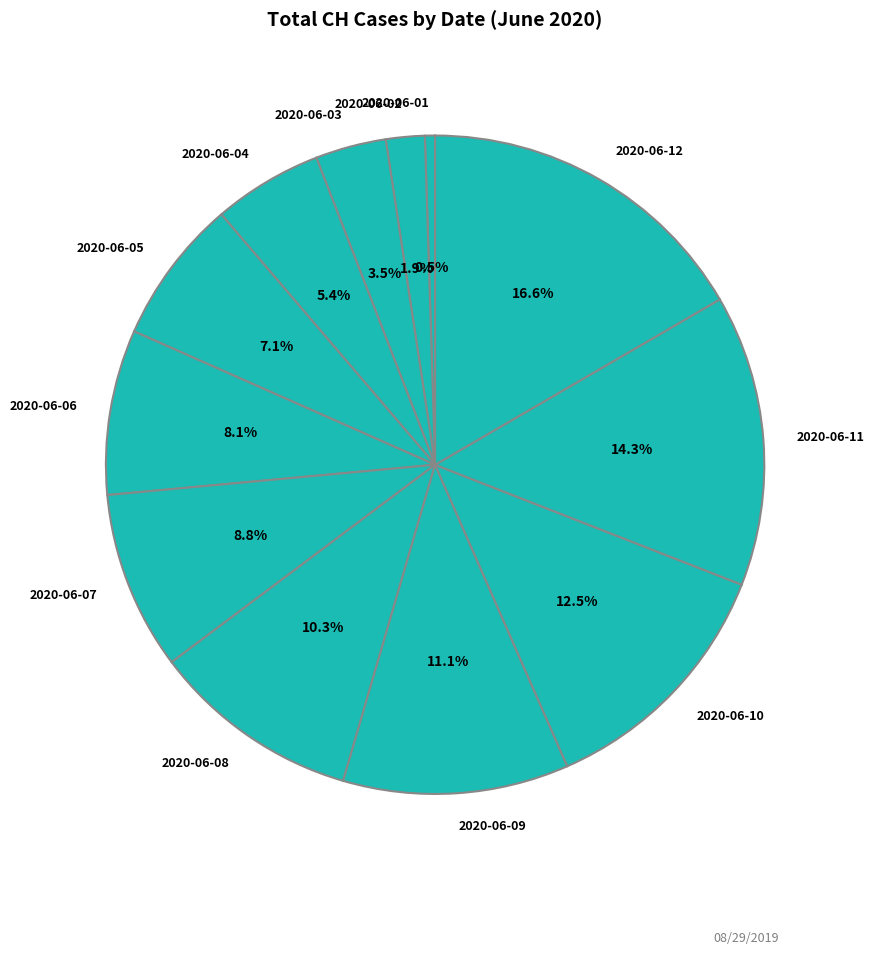

To the nearest percent, what portion does 2020-06-12 represent?

17%